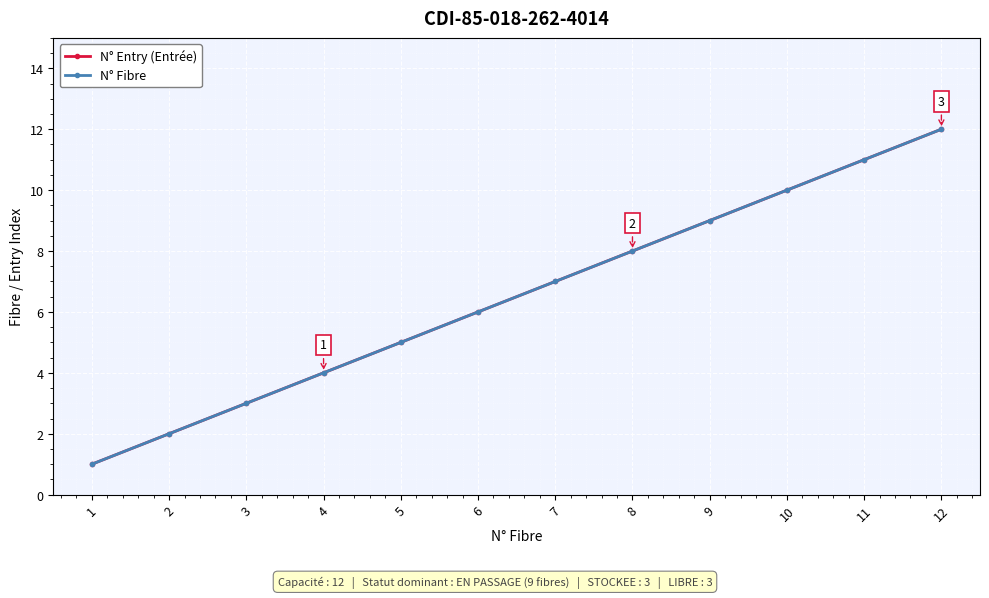

True or false: N° Fibre and N° Entry (Entrée) intersect in this chart.

False